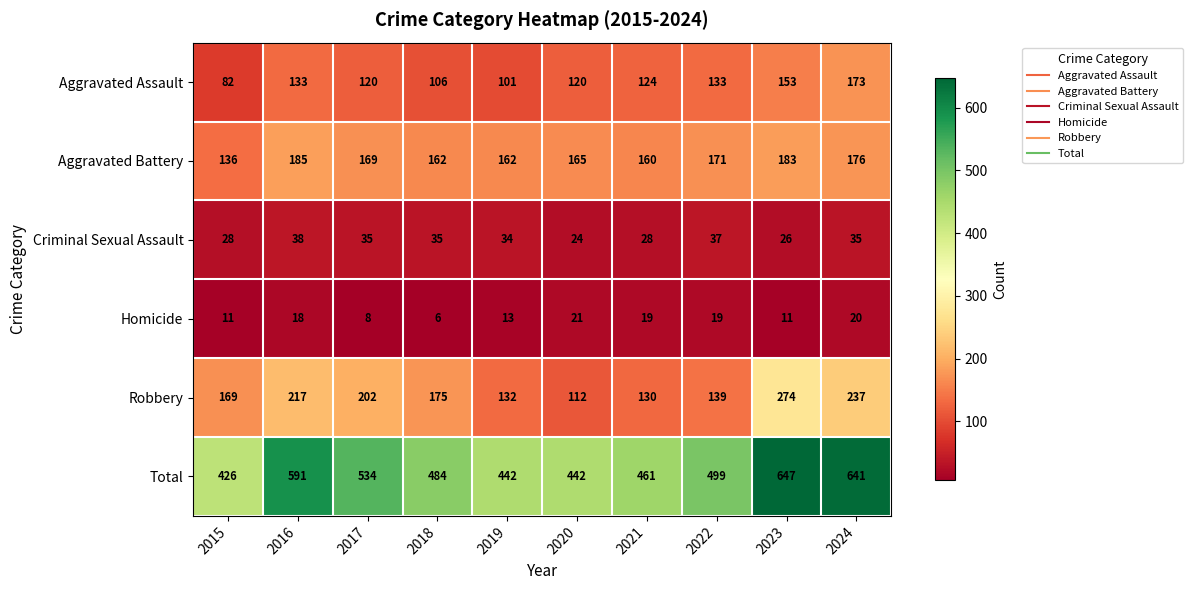

What is the maximum value shown in the chart?

647